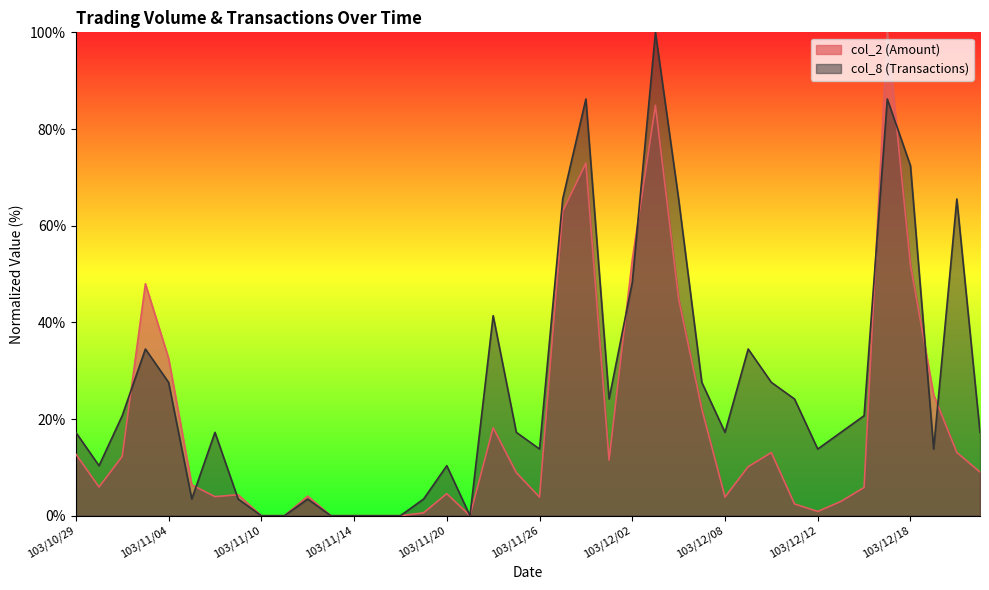

How many distinct data groups are displayed?

2